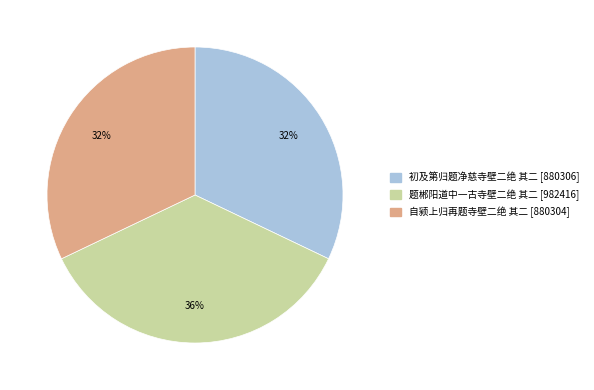

To the nearest percent, what is the difference between the largest and smallest slice percentages?

4%